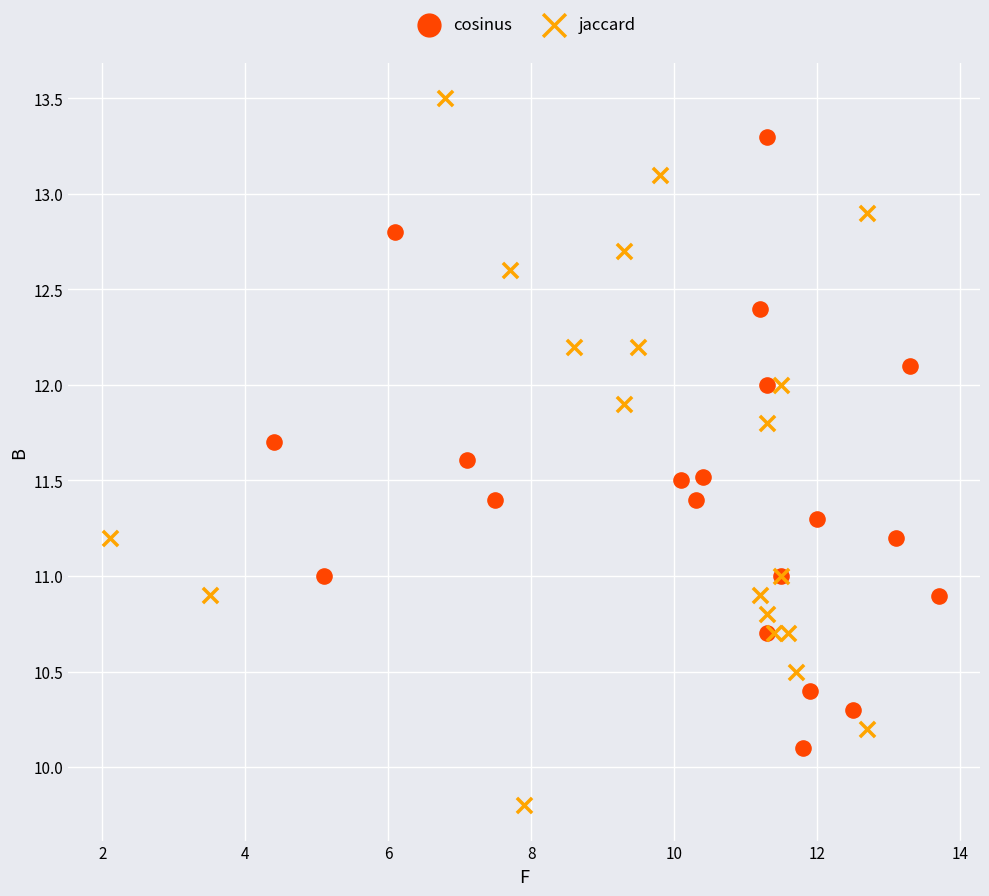

Which series contains the lowest Y value?

jaccard